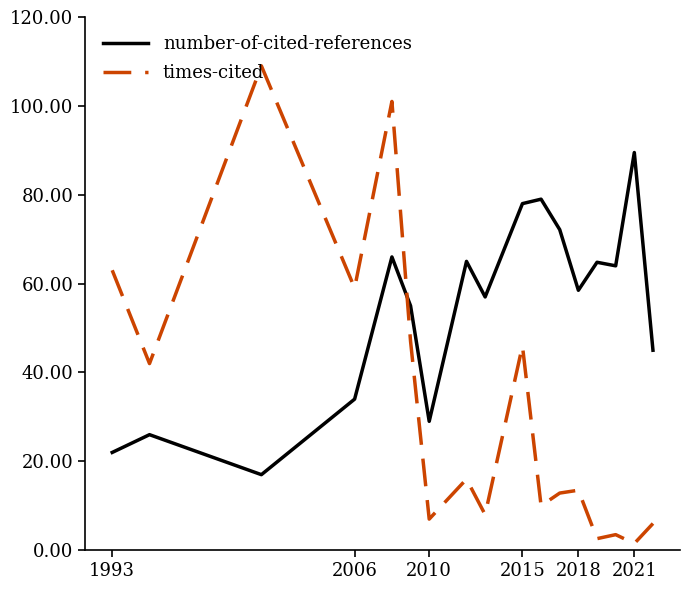

What is the difference between the maximum and minimum values in the number-of-cited-references series?

72.5